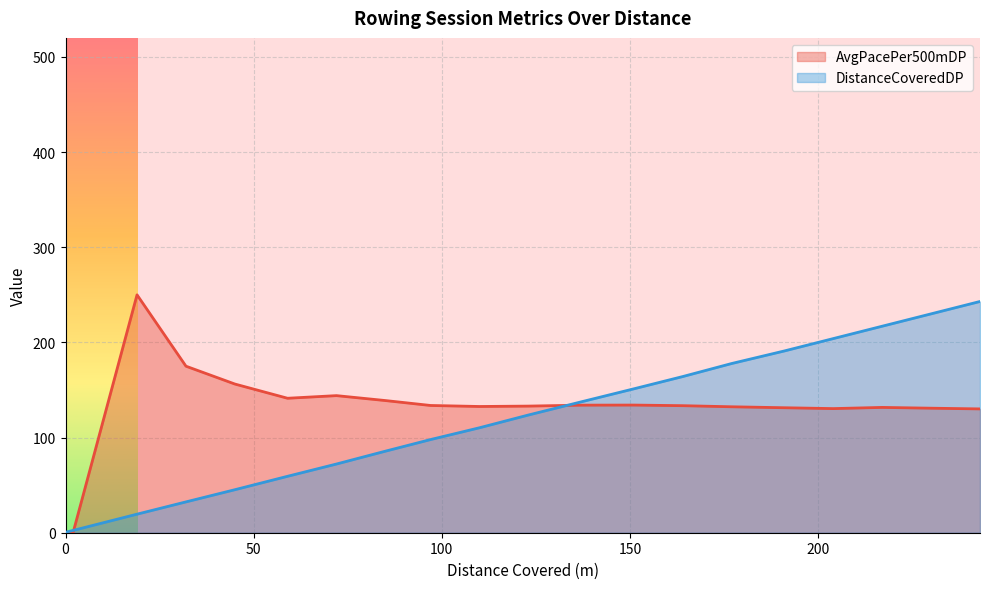

Where is the first local maximum for AvgPacePer500mDP?

19